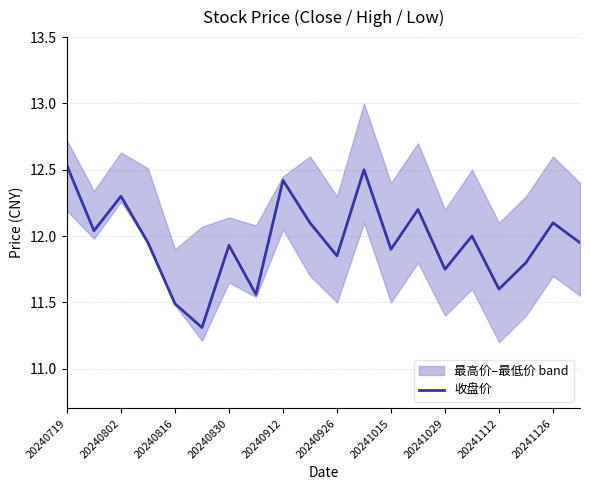

What is the lowest value of the 收盘价 series?

11.3